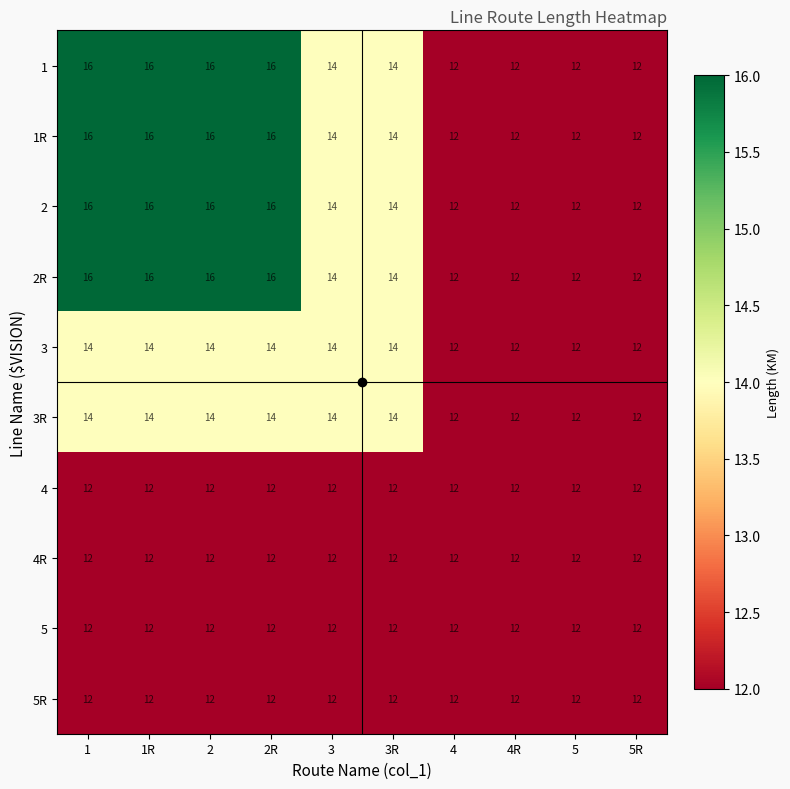

The 2 series shows 12 at 4R. True or false?

True